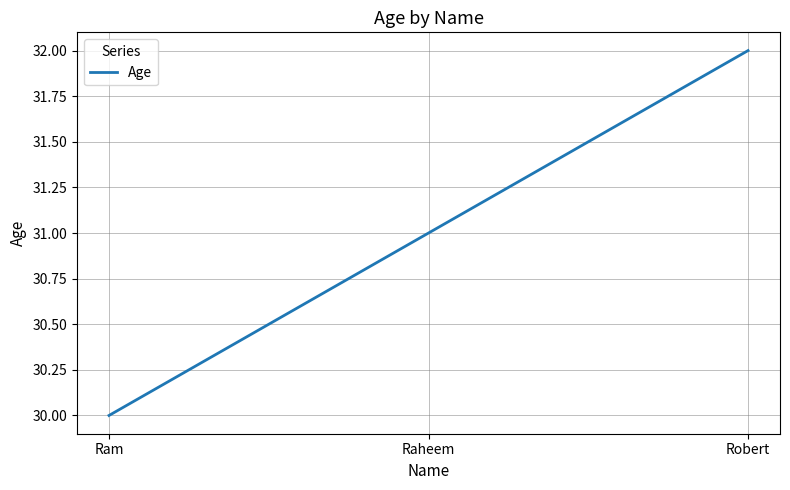

What is the sum of the values at Robert and Ram?

62